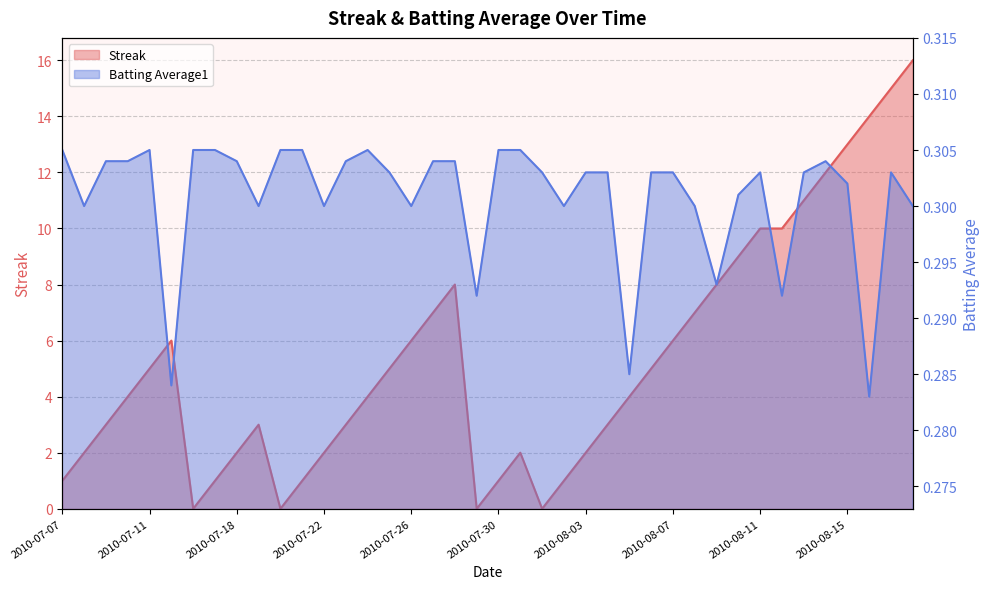

Count the number of categories in the chart.

40